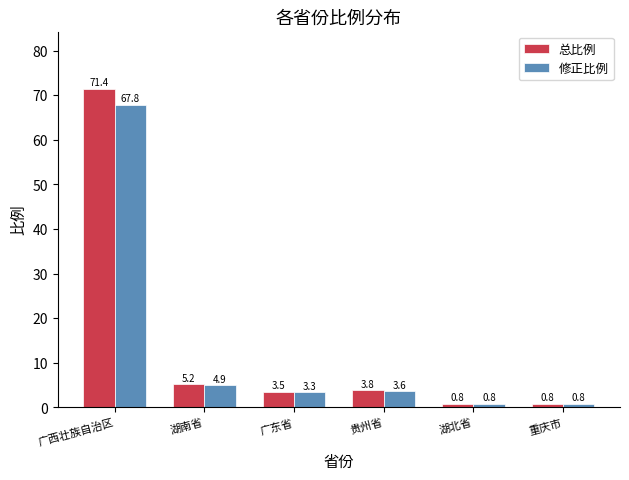

At which category is the sum across all series the highest?

广西壮族自治区